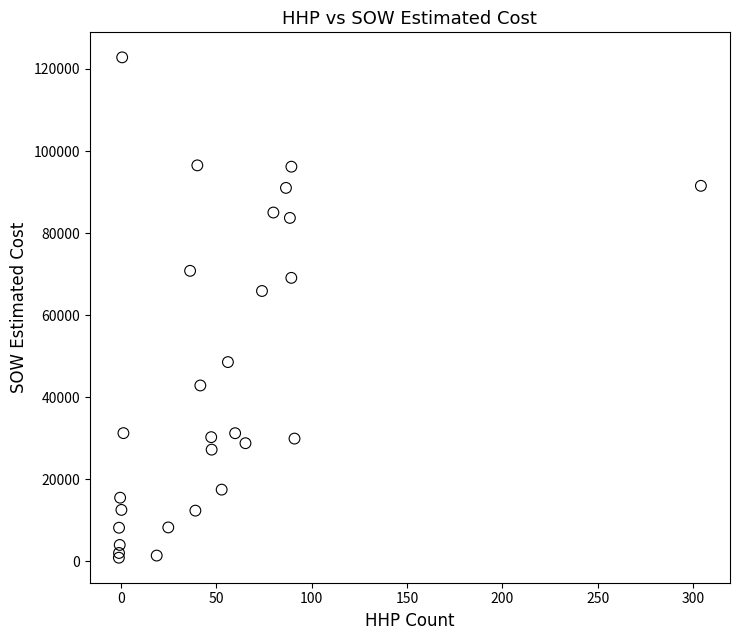

What Y value in the scatter plot is closest to 61866?

65893.5